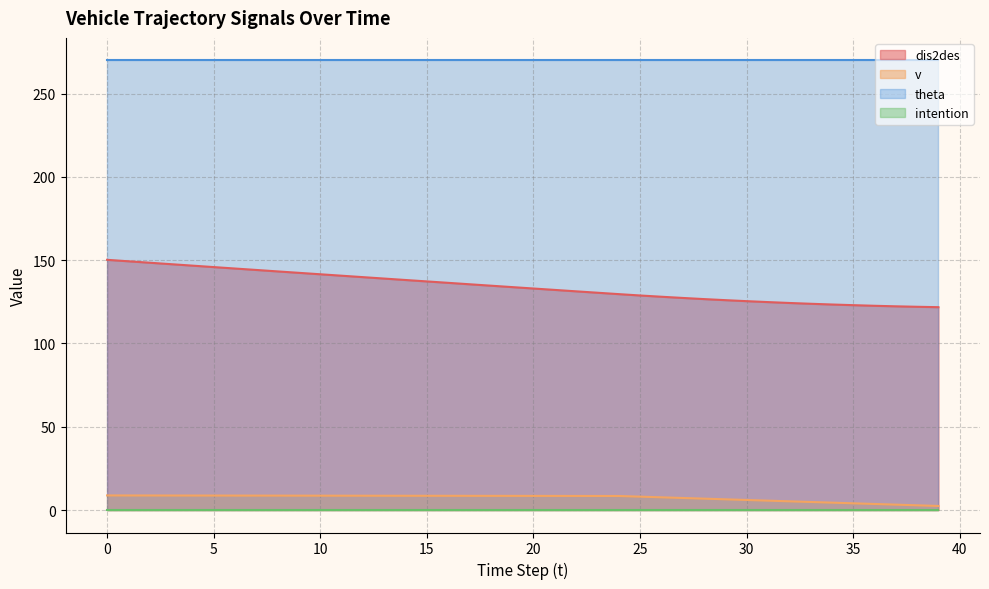

True or false: theta and v intersect in this chart.

False